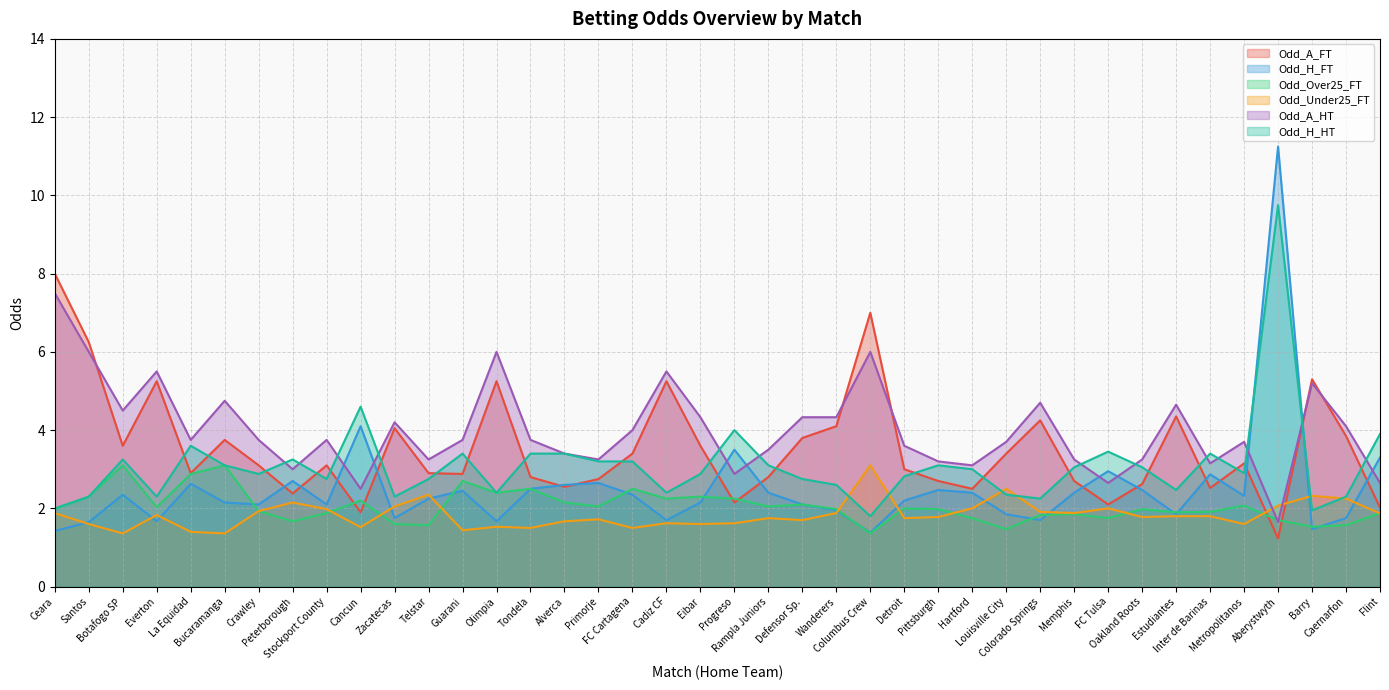

Reading left to right, extract all data points from this chart.

Odd_A_FT: Ceara=8.0	Santos=6.2	Botafogo SP=3.6	Everton=5.2	La Equidad=2.9	Bucaramanga=3.8	Crawley=3.1	Peterborough=2.4	Stockport County=3.1	Cancun=1.9	Zacatecas=4.0	Telstar=2.9	Guarani=2.9	Olimpia=5.2	Tondela=2.8	Alverca=2.5	Primorje=2.8	FC Cartagena=3.4	Cadiz CF=5.2	Eibar=3.6	Progreso=2.1	Rampla Juniors=2.8	Defensor Sp.=3.8	Wanderers=4.1	Columbus Crew=7.0	Detroit=3.0	Pittsburgh=2.7	Hartford=2.5	Louisville City=3.4	Colorado Springs=4.2	Memphis=2.7	FC Tulsa=2.1	Oakland Roots=2.6	Estudiantes=4.3	Inter de Barinas=2.5	Metropolitanos=3.1	Aberystwyth=1.2	Barry=5.3	Caernarfon=3.9	Flint=2.0
Odd_H_FT: Ceara=1.4	Santos=1.6	Botafogo SP=2.4	Everton=1.7	La Equidad=2.6	Bucaramanga=2.1	Crawley=2.1	Peterborough=2.7	Stockport County=2.1	Cancun=4.1	Zacatecas=1.8	Telstar=2.2	Guarani=2.5	Olimpia=1.7	Tondela=2.5	Alverca=2.6	Primorje=2.6	FC Cartagena=2.4	Cadiz CF=1.7	Eibar=2.1	Progreso=3.5	Rampla Juniors=2.4	Defensor Sp.=2.1	Wanderers=1.9	Columbus Crew=1.4	Detroit=2.2	Pittsburgh=2.5	Hartford=2.4	Louisville City=1.9	Colorado Springs=1.7	Memphis=2.4	FC Tulsa=3.0	Oakland Roots=2.5	Estudiantes=1.9	Inter de Barinas=2.9	Metropolitanos=2.3	Aberystwyth=11.2	Barry=1.5	Caernarfon=1.8	Flint=3.3
Odd_Over25_FT: Ceara=2.0	Santos=2.3	Botafogo SP=3.1	Everton=2.0	La Equidad=2.9	Bucaramanga=3.1	Crawley=1.9	Peterborough=1.7	Stockport County=1.9	Cancun=2.2	Zacatecas=1.6	Telstar=1.6	Guarani=2.7	Olimpia=2.4	Tondela=2.5	Alverca=2.1	Primorje=2.0	FC Cartagena=2.5	Cadiz CF=2.2	Eibar=2.3	Progreso=2.2	Rampla Juniors=2.0	Defensor Sp.=2.1	Wanderers=2.0	Columbus Crew=1.4	Detroit=2.0	Pittsburgh=2.0	Hartford=1.8	Louisville City=1.5	Colorado Springs=1.8	Memphis=1.9	FC Tulsa=1.8	Oakland Roots=2.0	Estudiantes=1.9	Inter de Barinas=1.9	Metropolitanos=2.1	Aberystwyth=1.7	Barry=1.5	Caernarfon=1.6	Flint=1.9
Odd_Under25_FT: Ceara=1.9	Santos=1.6	Botafogo SP=1.4	Everton=1.8	La Equidad=1.4	Bucaramanga=1.4	Crawley=1.9	Peterborough=2.1	Stockport County=2.0	Cancun=1.5	Zacatecas=2.0	Telstar=2.4	Guarani=1.4	Olimpia=1.5	Tondela=1.5	Alverca=1.7	Primorje=1.7	FC Cartagena=1.5	Cadiz CF=1.6	Eibar=1.6	Progreso=1.6	Rampla Juniors=1.8	Defensor Sp.=1.7	Wanderers=1.9	Columbus Crew=3.1	Detroit=1.8	Pittsburgh=1.8	Hartford=2.0	Louisville City=2.5	Colorado Springs=1.9	Memphis=1.9	FC Tulsa=2.0	Oakland Roots=1.8	Estudiantes=1.8	Inter de Barinas=1.8	Metropolitanos=1.6	Aberystwyth=2.1	Barry=2.3	Caernarfon=2.2	Flint=1.9
Odd_A_HT: Ceara=7.5	Santos=6.0	Botafogo SP=4.5	Everton=5.5	La Equidad=3.8	Bucaramanga=4.8	Crawley=3.8	Peterborough=3.0	Stockport County=3.8	Cancun=2.5	Zacatecas=4.2	Telstar=3.2	Guarani=3.8	Olimpia=6.0	Tondela=3.8	Alverca=3.4	Primorje=3.2	FC Cartagena=4.0	Cadiz CF=5.5	Eibar=4.3	Progreso=2.9	Rampla Juniors=3.5	Defensor Sp.=4.3	Wanderers=4.3	Columbus Crew=6.0	Detroit=3.6	Pittsburgh=3.2	Hartford=3.1	Louisville City=3.7	Colorado Springs=4.7	Memphis=3.2	FC Tulsa=2.6	Oakland Roots=3.2	Estudiantes=4.7	Inter de Barinas=3.1	Metropolitanos=3.7	Aberystwyth=1.6	Barry=5.2	Caernarfon=4.1	Flint=2.6
Odd_H_HT: Ceara=2.0	Santos=2.3	Botafogo SP=3.2	Everton=2.3	La Equidad=3.6	Bucaramanga=3.1	Crawley=2.9	Peterborough=3.2	Stockport County=2.8	Cancun=4.6	Zacatecas=2.3	Telstar=2.8	Guarani=3.4	Olimpia=2.4	Tondela=3.4	Alverca=3.4	Primorje=3.2	FC Cartagena=3.2	Cadiz CF=2.4	Eibar=2.9	Progreso=4.0	Rampla Juniors=3.1	Defensor Sp.=2.8	Wanderers=2.6	Columbus Crew=1.8	Detroit=2.8	Pittsburgh=3.1	Hartford=3.0	Louisville City=2.4	Colorado Springs=2.2	Memphis=3.0	FC Tulsa=3.5	Oakland Roots=3.0	Estudiantes=2.5	Inter de Barinas=3.4	Metropolitanos=2.9	Aberystwyth=9.8	Barry=1.9	Caernarfon=2.3	Flint=3.9